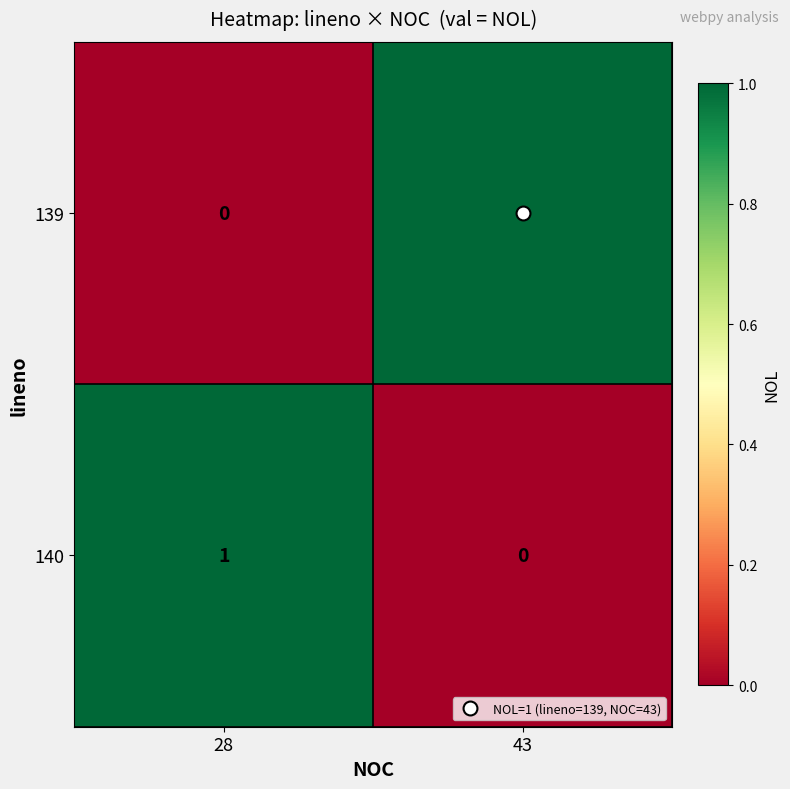

Is it true that 140 equals 0 at 28?

False